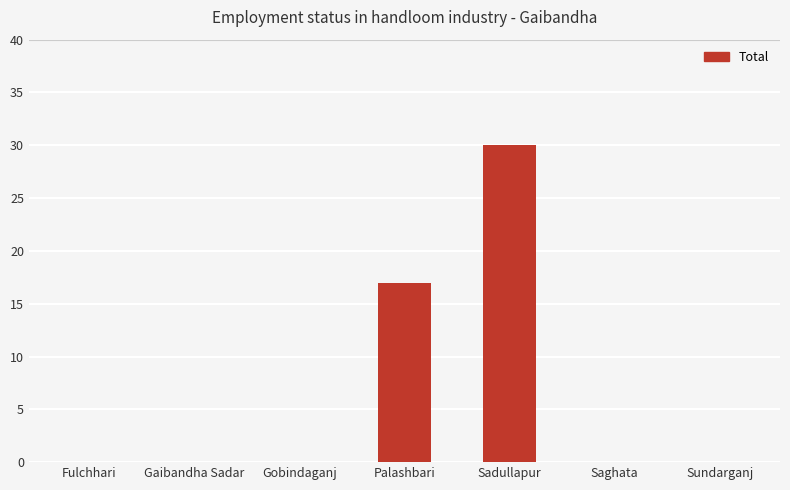

At which label is the value closest to 15?

Palashbari